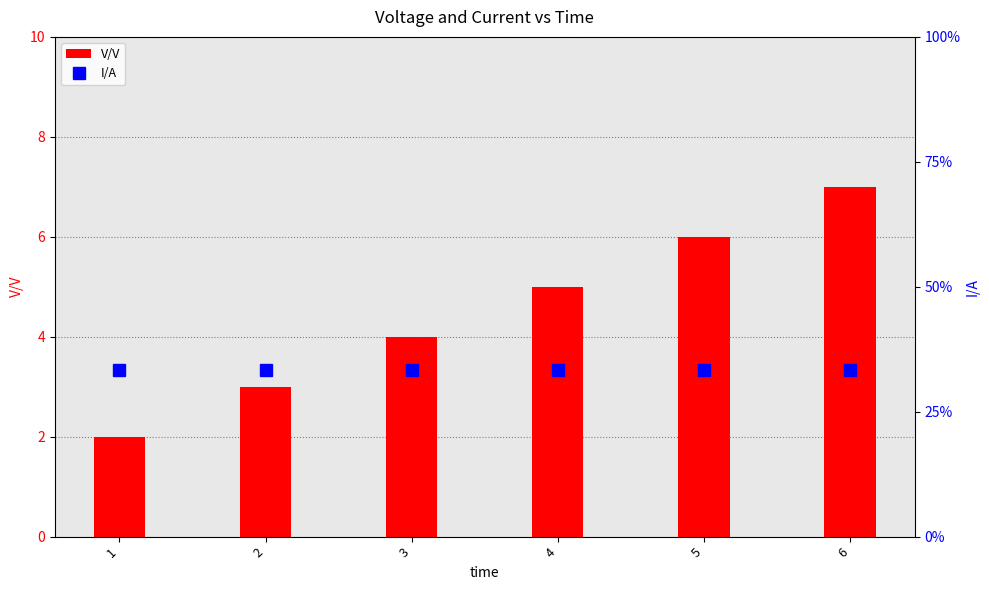

Rank the categories by V/V value from lowest to highest.

1, 2, 3, 4, 5, 6